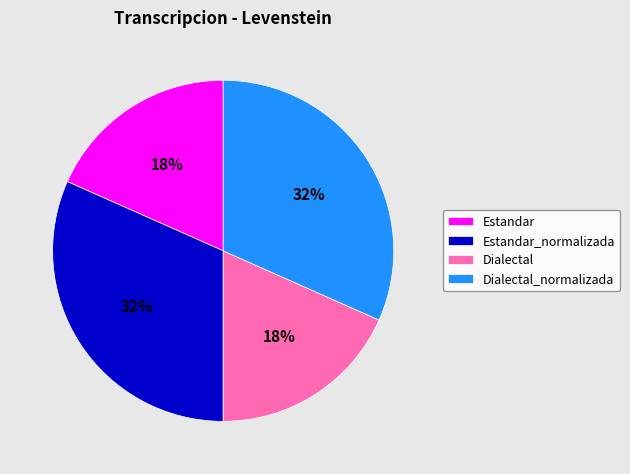

What is the ratio of the value at Estandar to the value at Dialectal_normalizada?

0.6